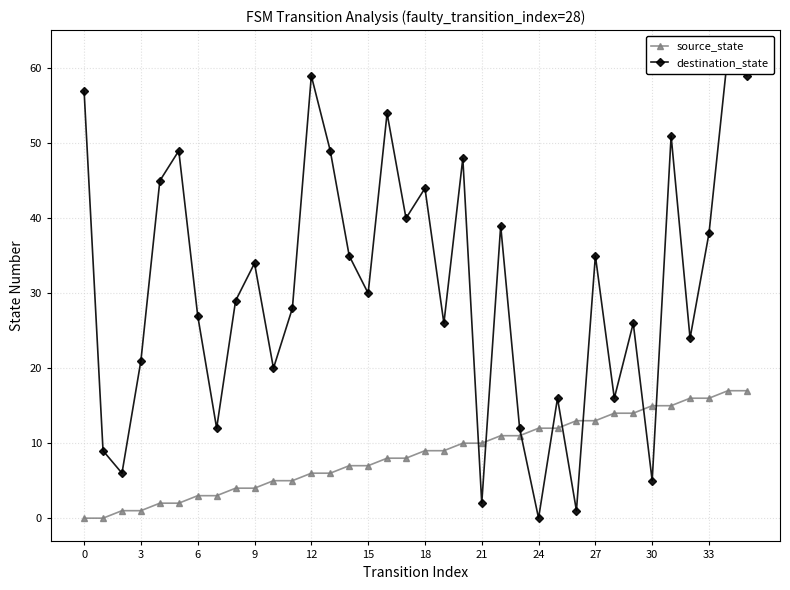

What value does the source_state series have at 33, to the nearest 5?

15